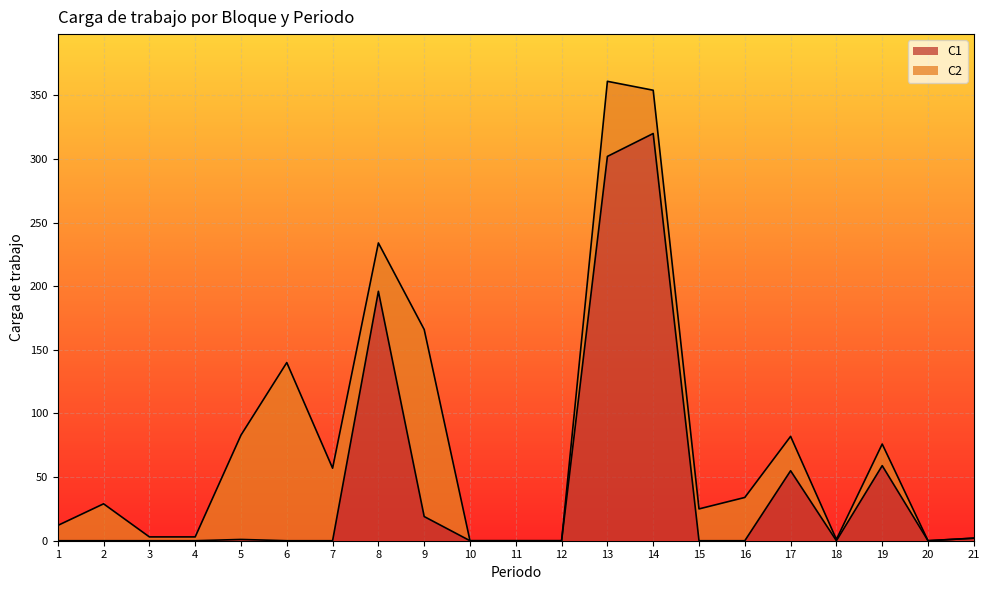

What is the total value across all series at 7?

57